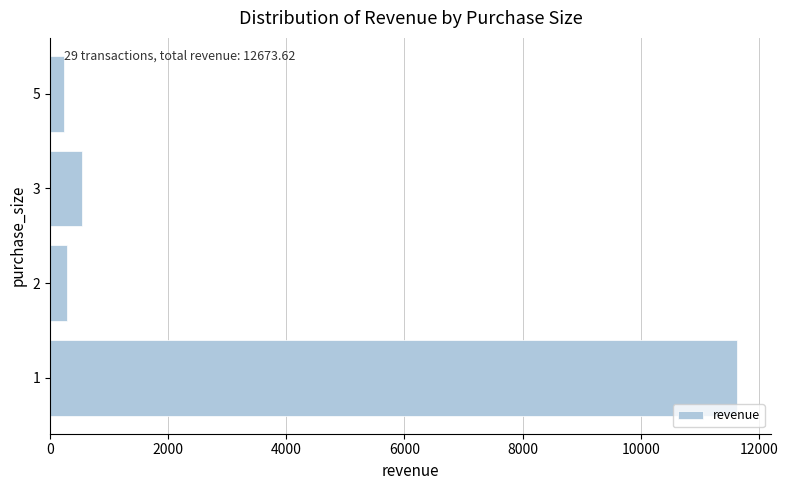

At which label is the value closest to 5925?

3